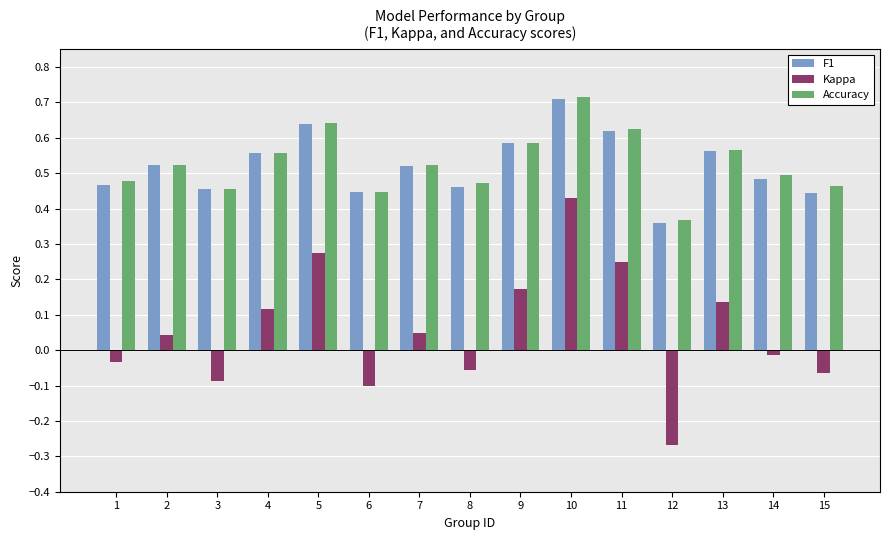

How many groups of bars are there?

15